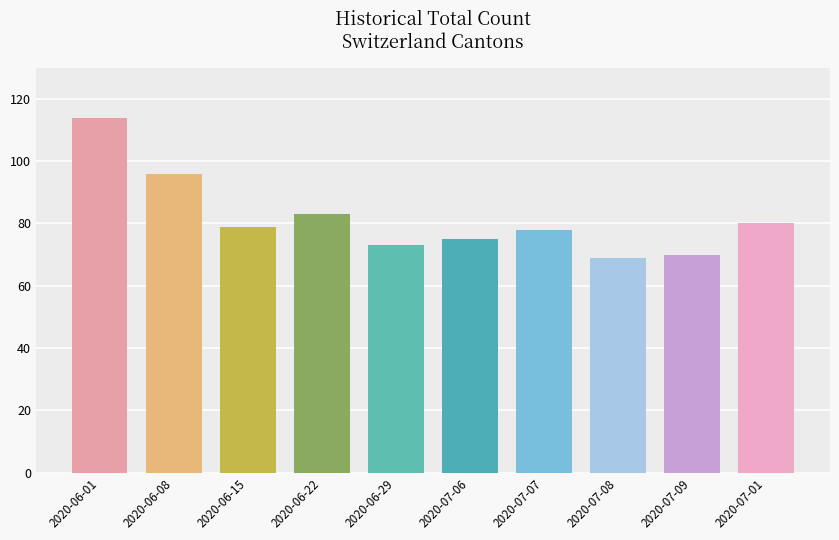

What position from the right is 2020-07-08?

3